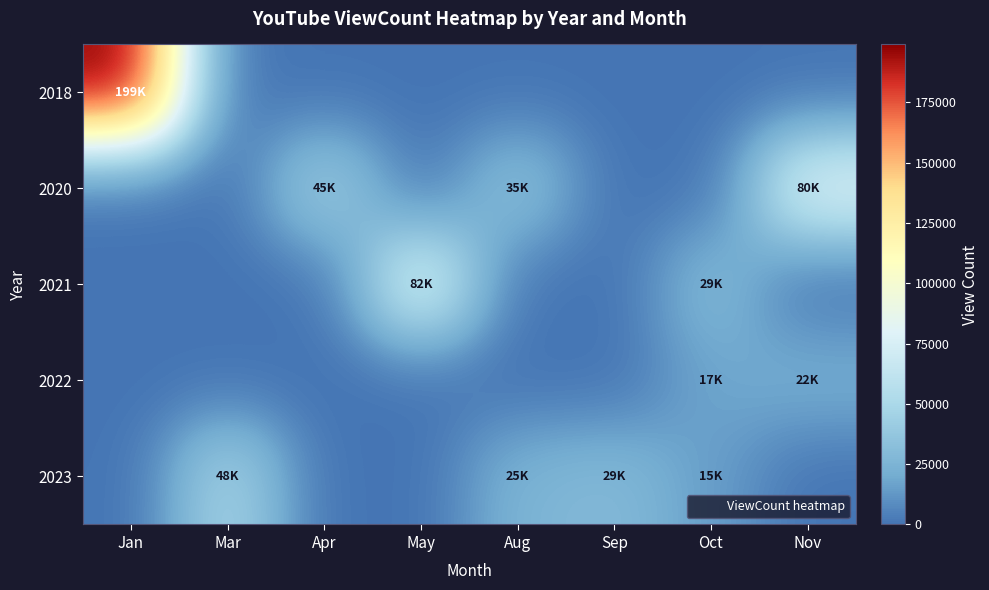

Reading left to right, transcribe all the data shown in this chart.

2018: Jan=199050	Mar=0	Apr=0	May=0	Aug=0	Sep=0	Oct=0	Nov=0
2020: Jan=0	Mar=0	Apr=45082	May=0	Aug=35758	Sep=0	Oct=0	Nov=80516
2021: Jan=0	Mar=0	Apr=0	May=82003	Aug=0	Sep=0	Oct=29931	Nov=0
2022: Jan=0	Mar=0	Apr=0	May=0	Aug=0	Sep=0	Oct=17825	Nov=22553
2023: Jan=0	Mar=48639	Apr=0	May=0	Aug=25447	Sep=29155	Oct=15035	Nov=0